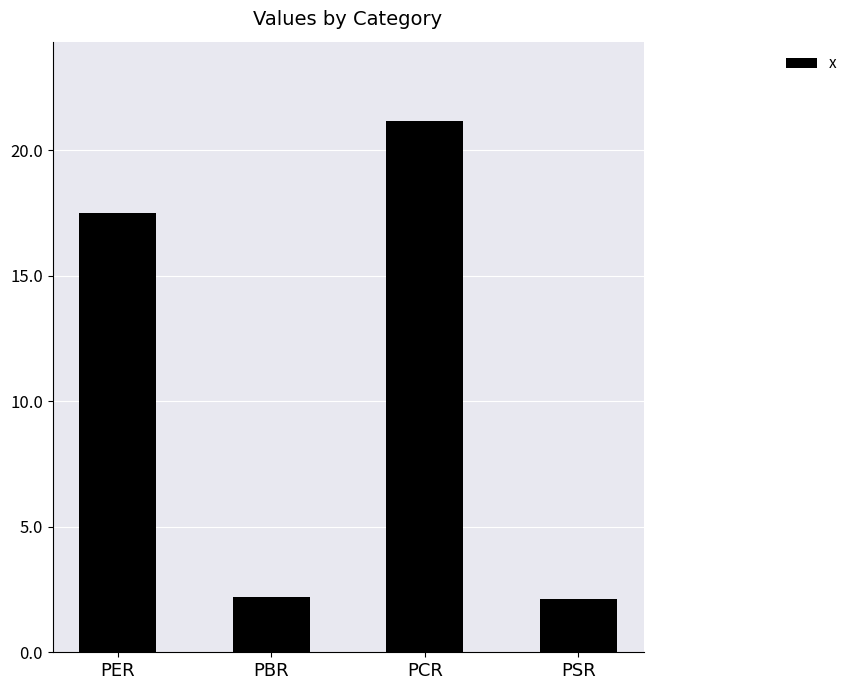

The chart shows a value of 21.2 at PCR. True or false?

True